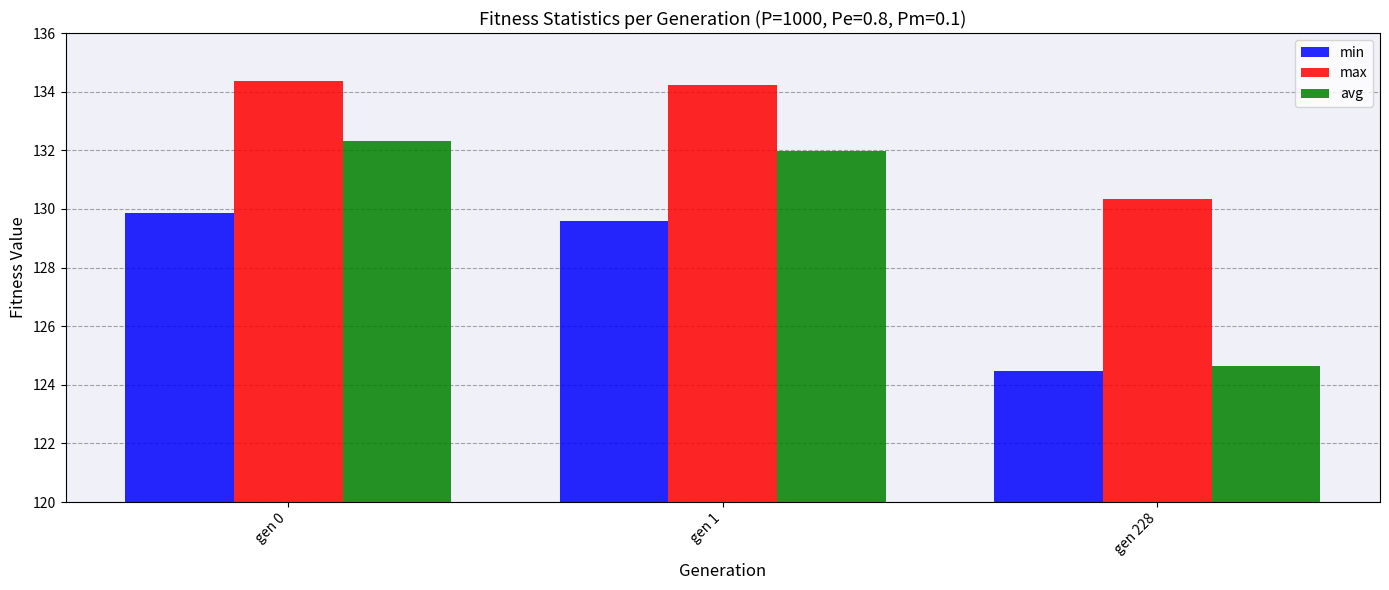

What is the value of the min bar at the 3rd from the left?

124.5